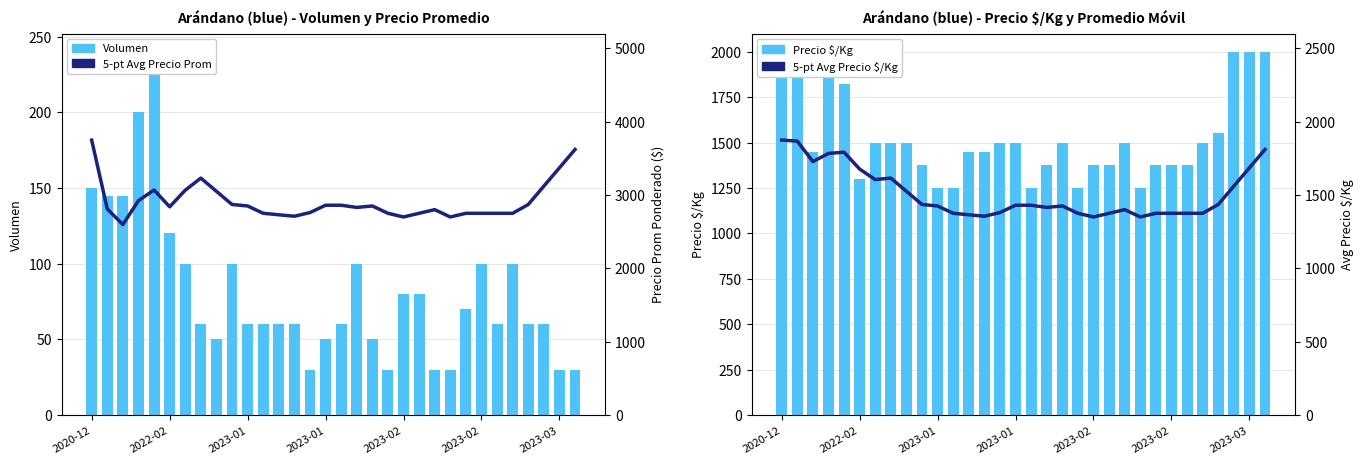

What are all the series names shown in the legend?

Volumen, Precio $/Kg, 5-pt Avg Precio Prom, 5-pt Avg Precio $/Kg